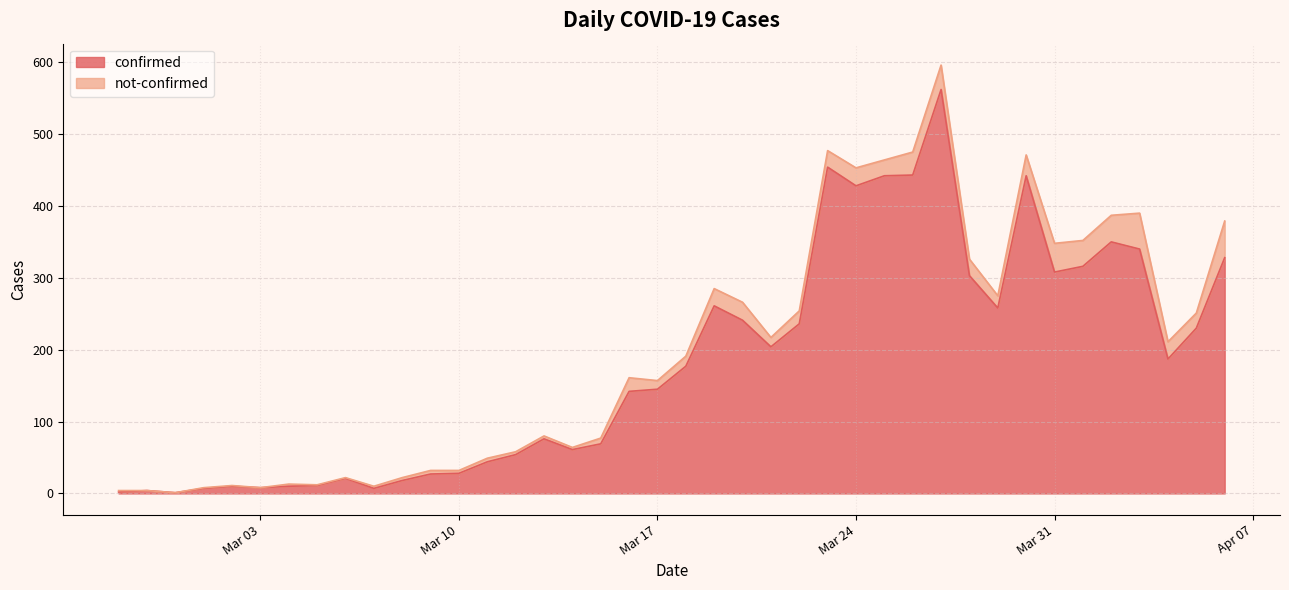

The value at 2020-03-11 is 44. True or false?

True